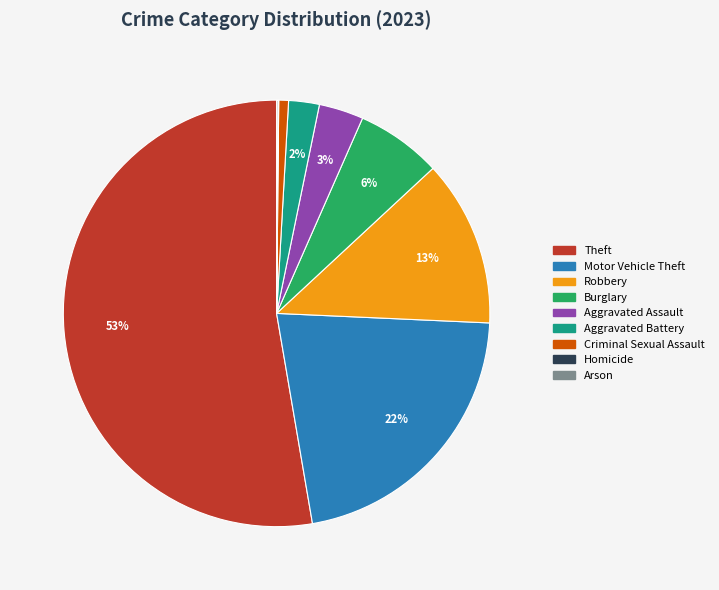

What is the ratio of the value at Motor Vehicle Theft to the value at Theft?

0.4